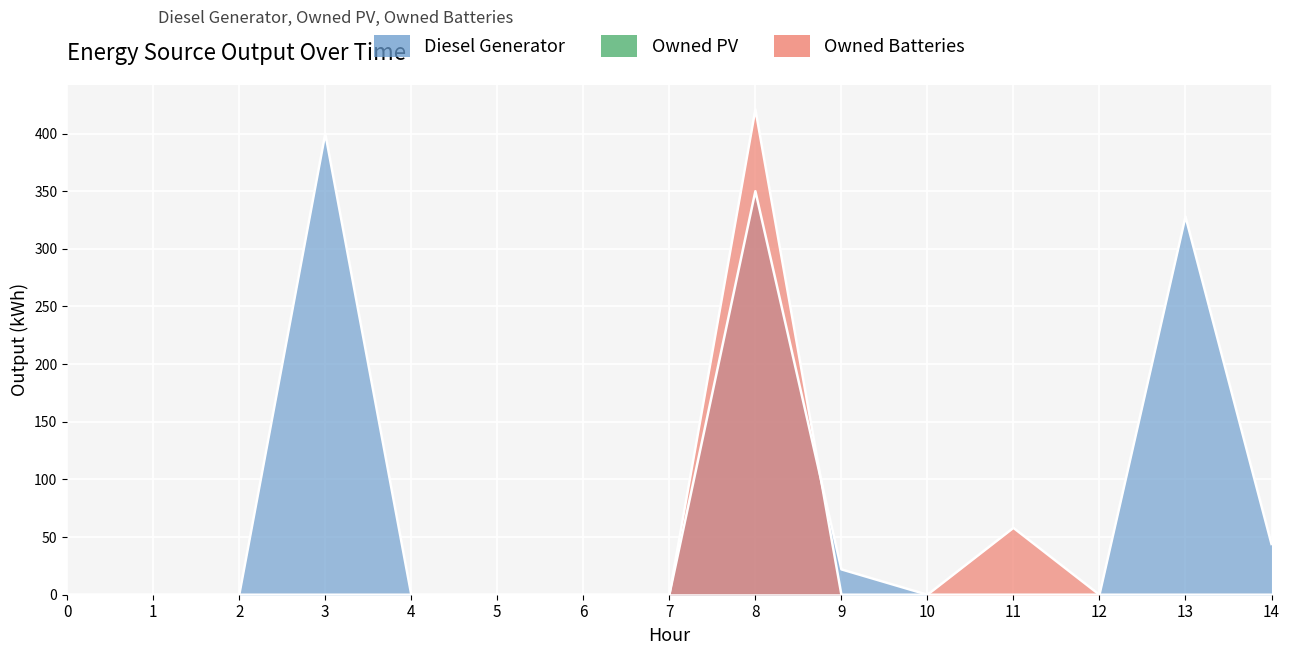

Reading left to right, list all the values displayed in this chart.

Diesel Generator: 0	0	0	400	0	0	0	0	350	22	0	0	0	328	44
Owned Batteries: 0	0	0	0	0	0	0	0	421	0	0	58	0	0	0